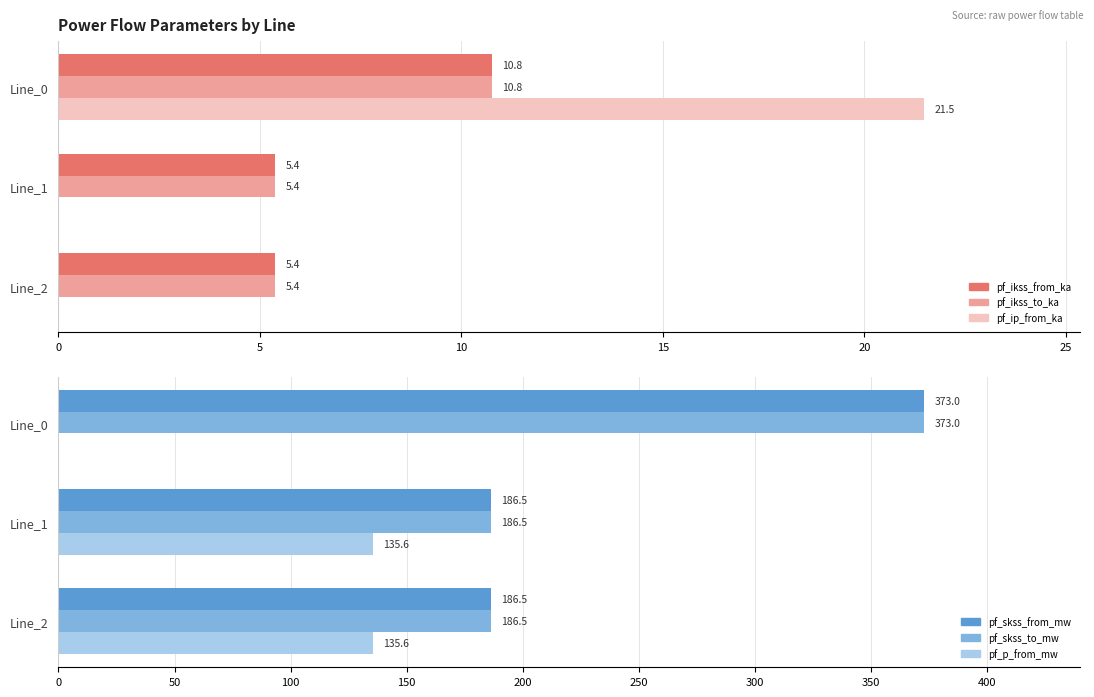

Rank the categories by pf_ikss_to_ka value from lowest to highest.

5, 10, 0